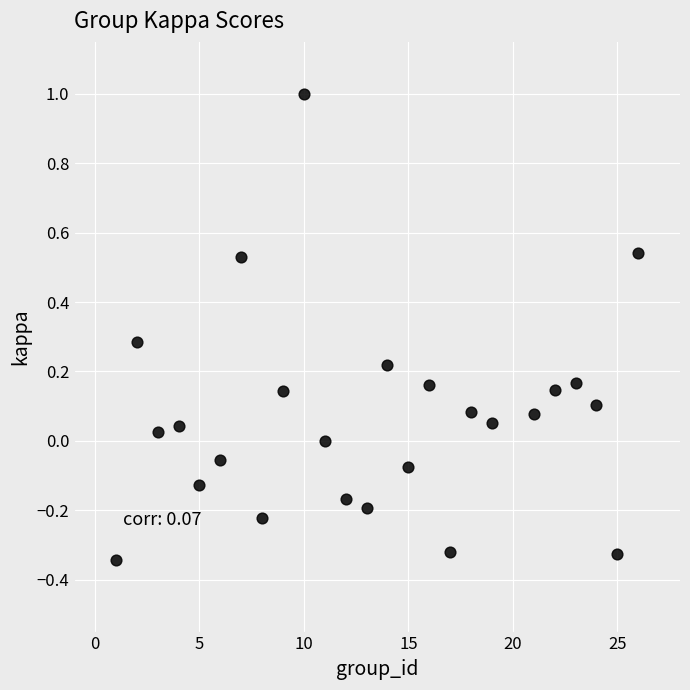

What is the range of Y values (max minus min)?

1.3